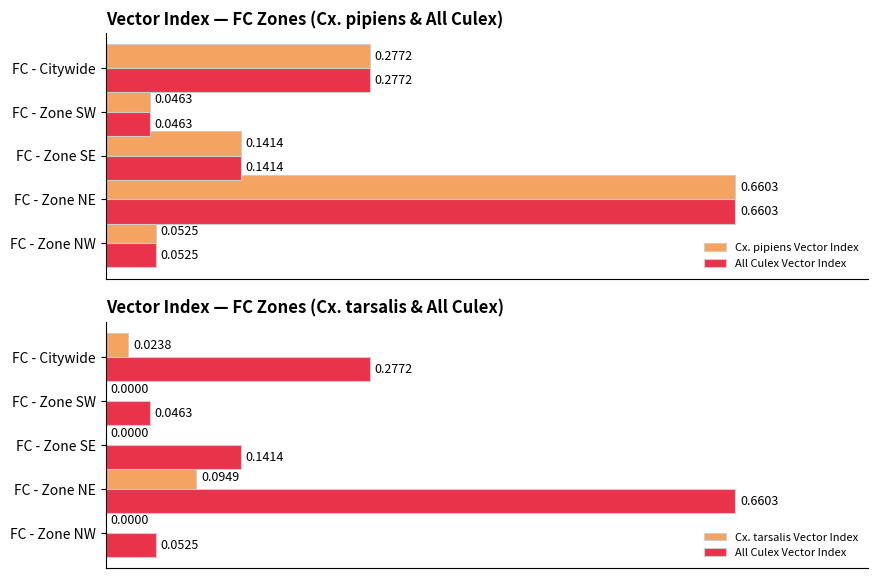

True or false: All Culex Vector Index has a value of 0.1 at FC - Zone SE.

True